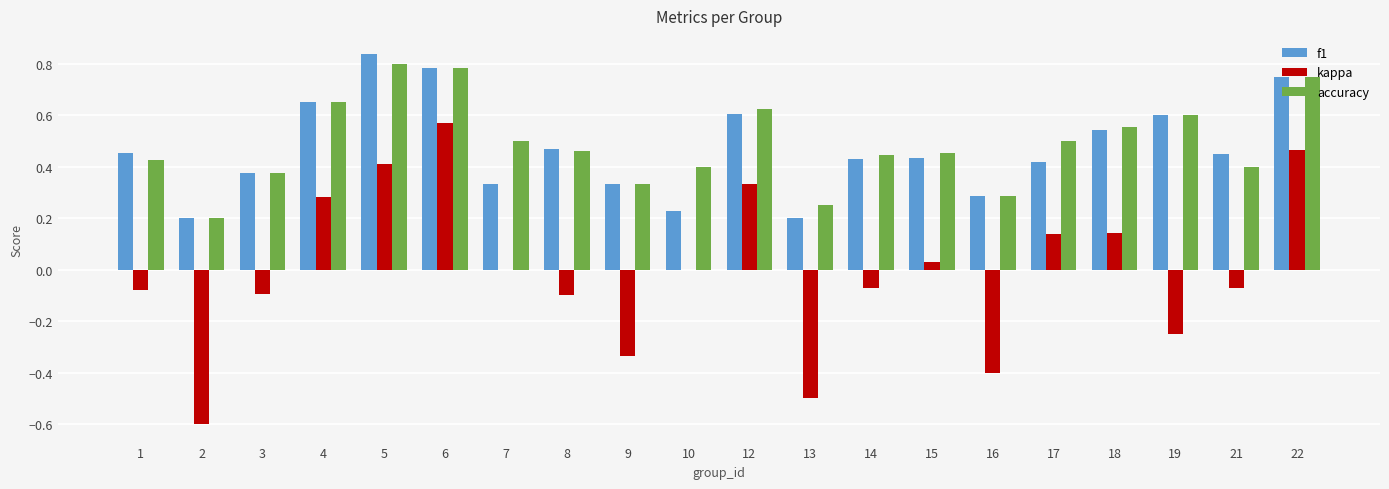

What is the sum of the accuracy values at 14 and 18?

1.0